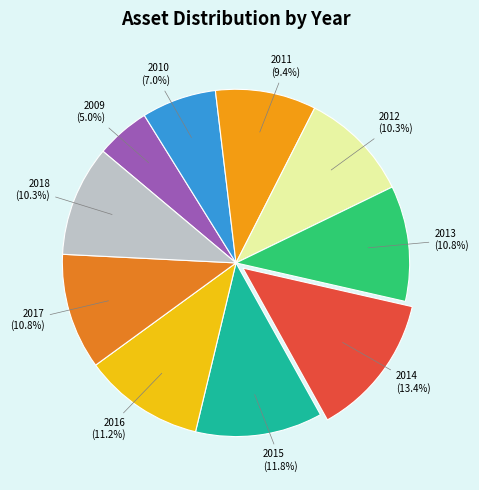

Is there any slice that represents more than half of the pie?

No